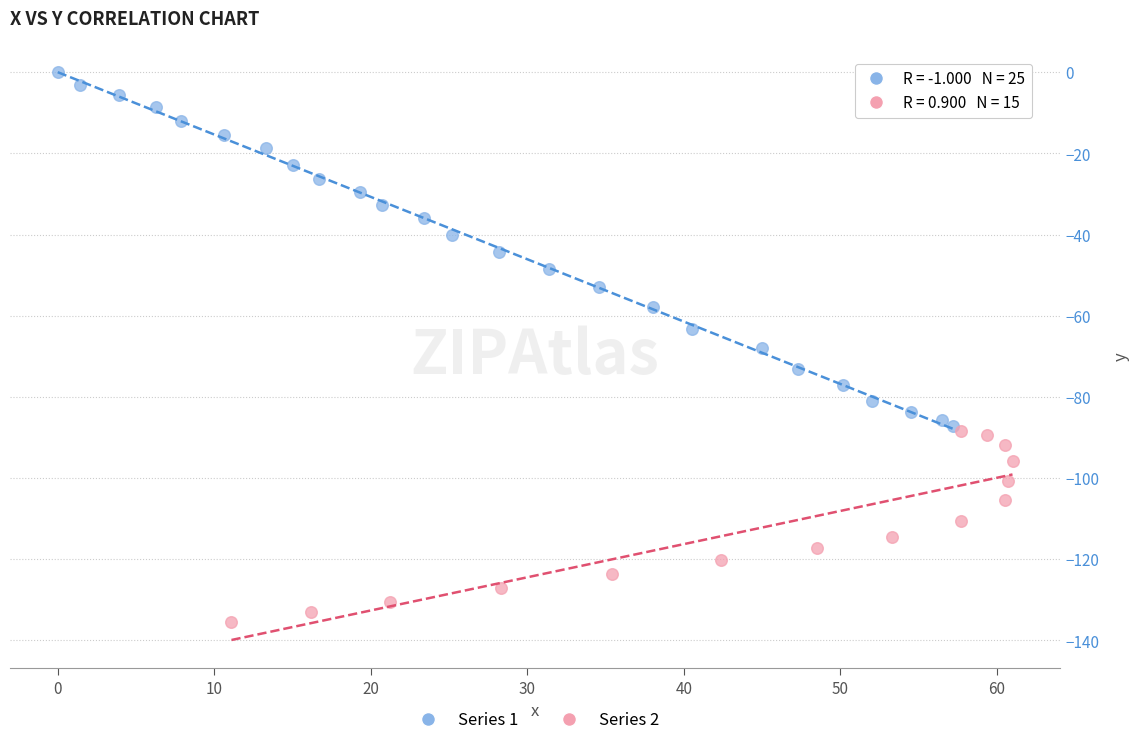

Which series contains the lowest Y value?

Series 2